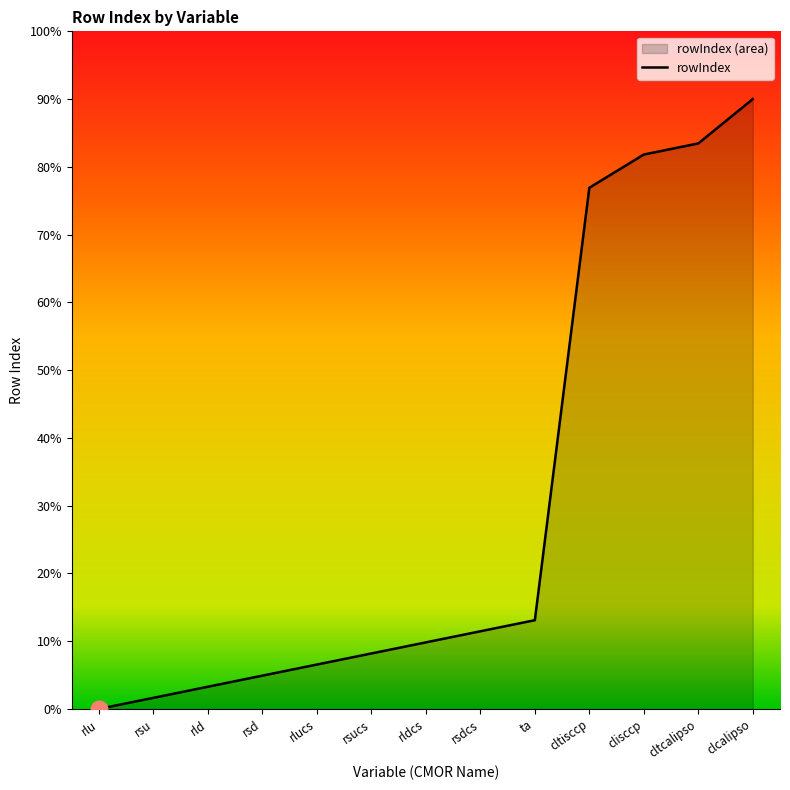

True or false: the data shows 90.0 at clcalipso.

True